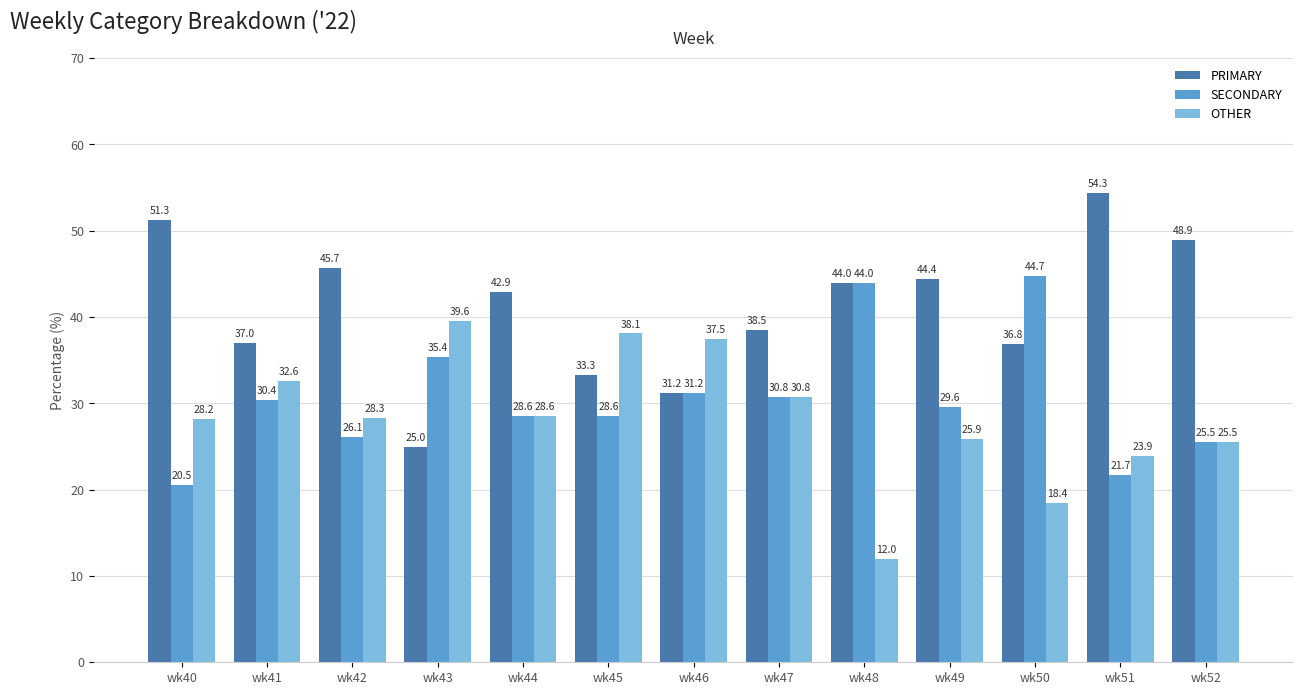

What is the highest value of the OTHER series?

39.6